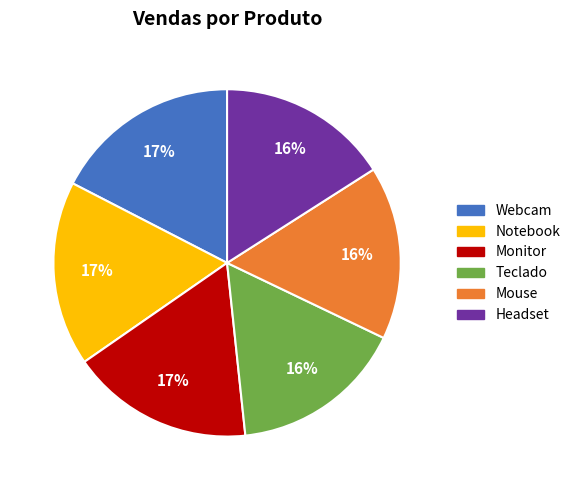

To the nearest percent, what is the combined percentage of Notebook and Headset?

33%